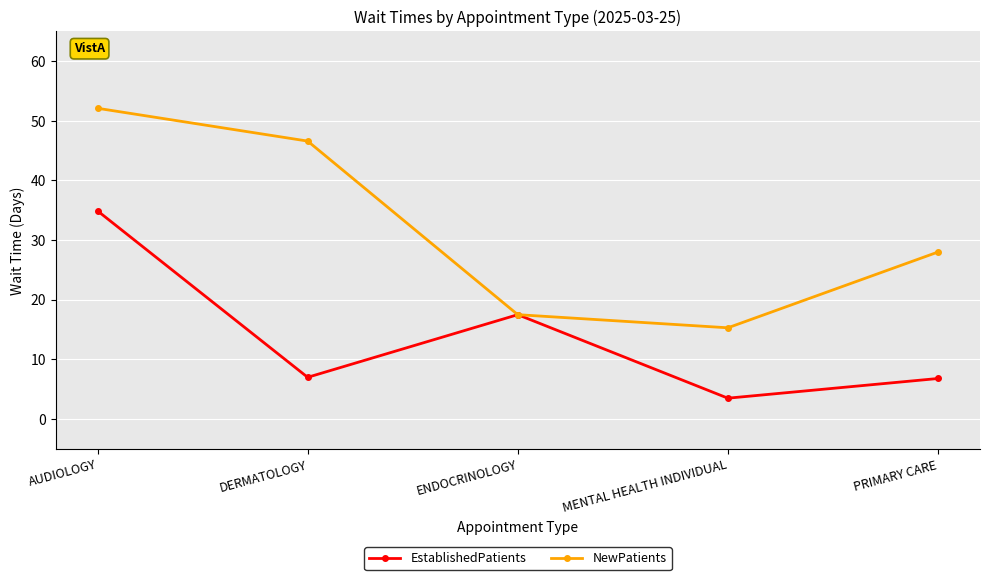

The EstablishedPatients series shows 6.8 at PRIMARY CARE. True or false?

True